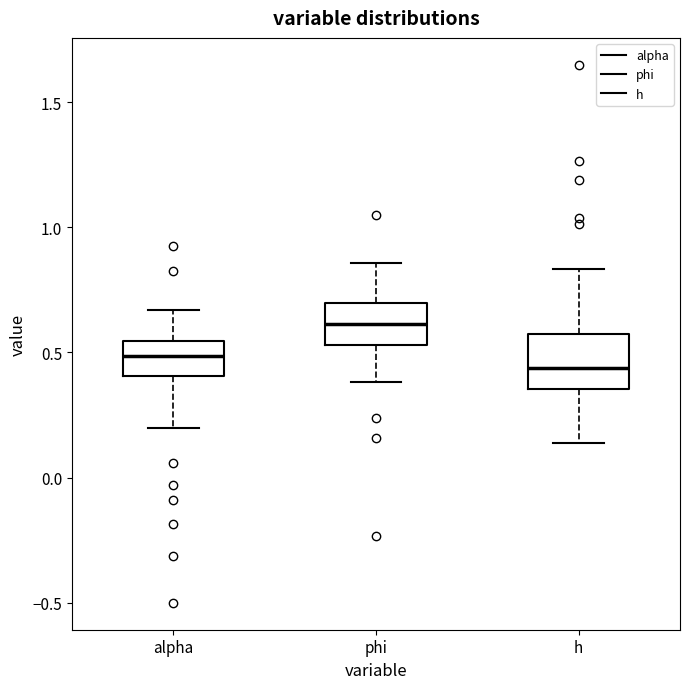

Reading left to right, read every box against the y-axis: the position of its median line, the range the box covers, and the ends of its whiskers. The values are not printed on the chart, so give them approximately, as read against the axis.

alpha: median 0.50, box 0.40 to 0.55, whiskers 0.20 to 0.65
phi: median 0.60, box 0.55 to 0.70, whiskers 0.40 to 0.85
h: median 0.45, box 0.35 to 0.55, whiskers 0.15 to 0.85